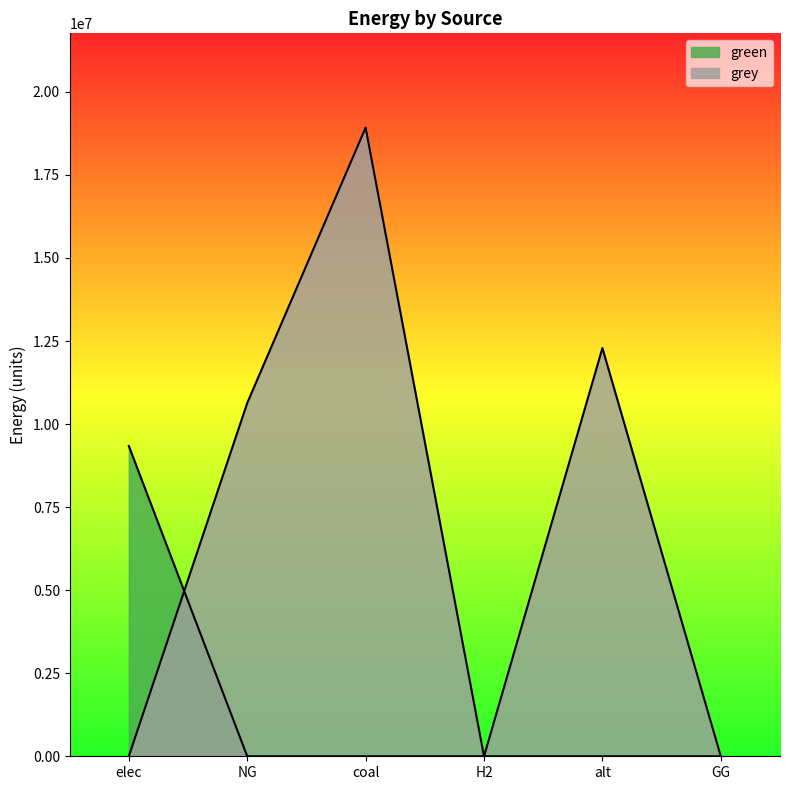

Where is grey nearest to the value 9461328?

NG